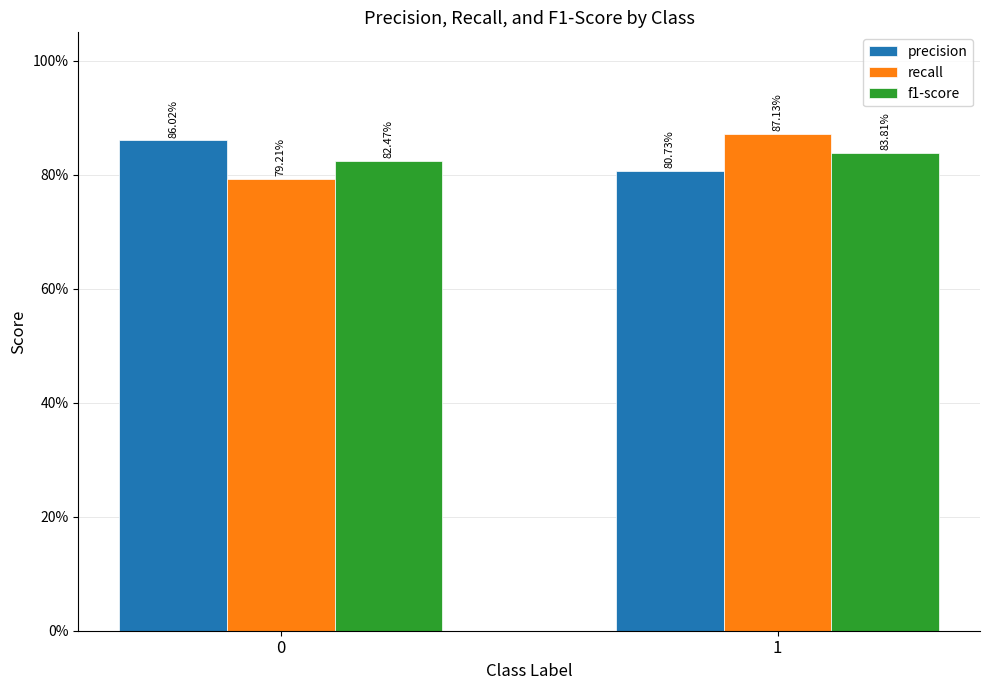

What is the minimum value shown in the chart?

0.8